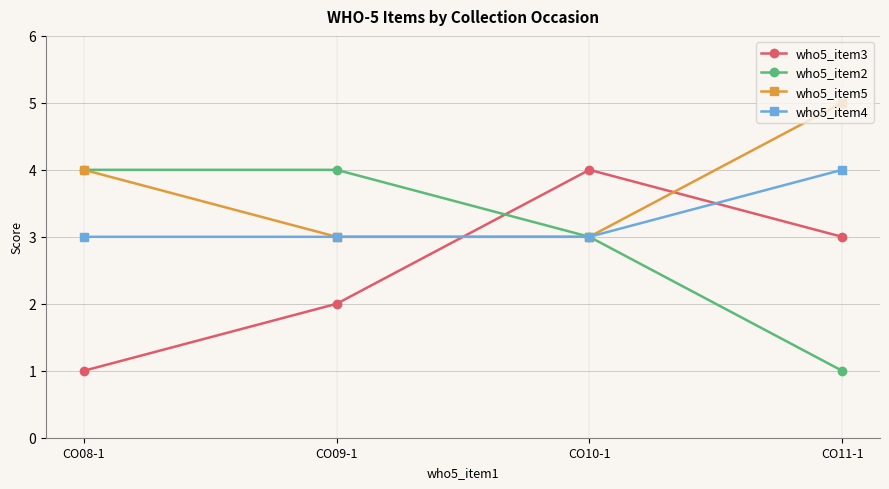

What is the total value across all series at CO09-1?

12